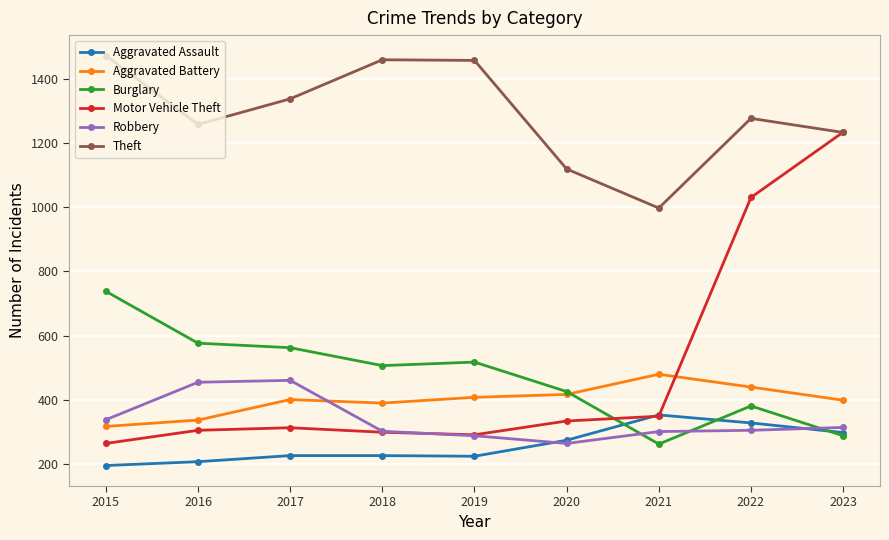

What is the lowest value of the Aggravated Battery series?

316